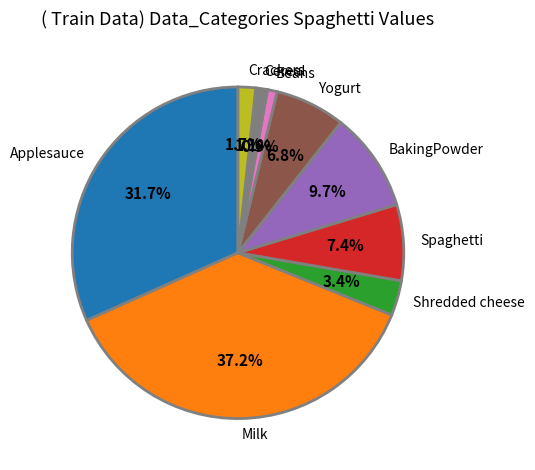

The Shredded cheese slice represents 18% of the pie. True or false?

False